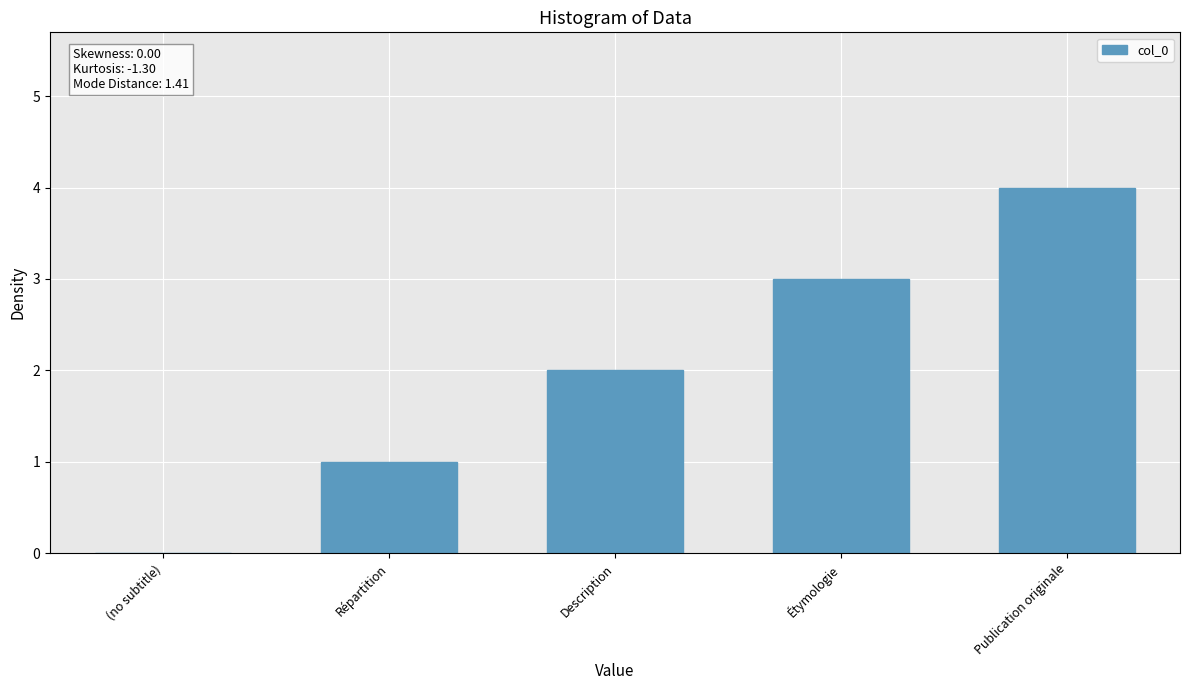

What is the sum of the values at Description and Publication originale?

6